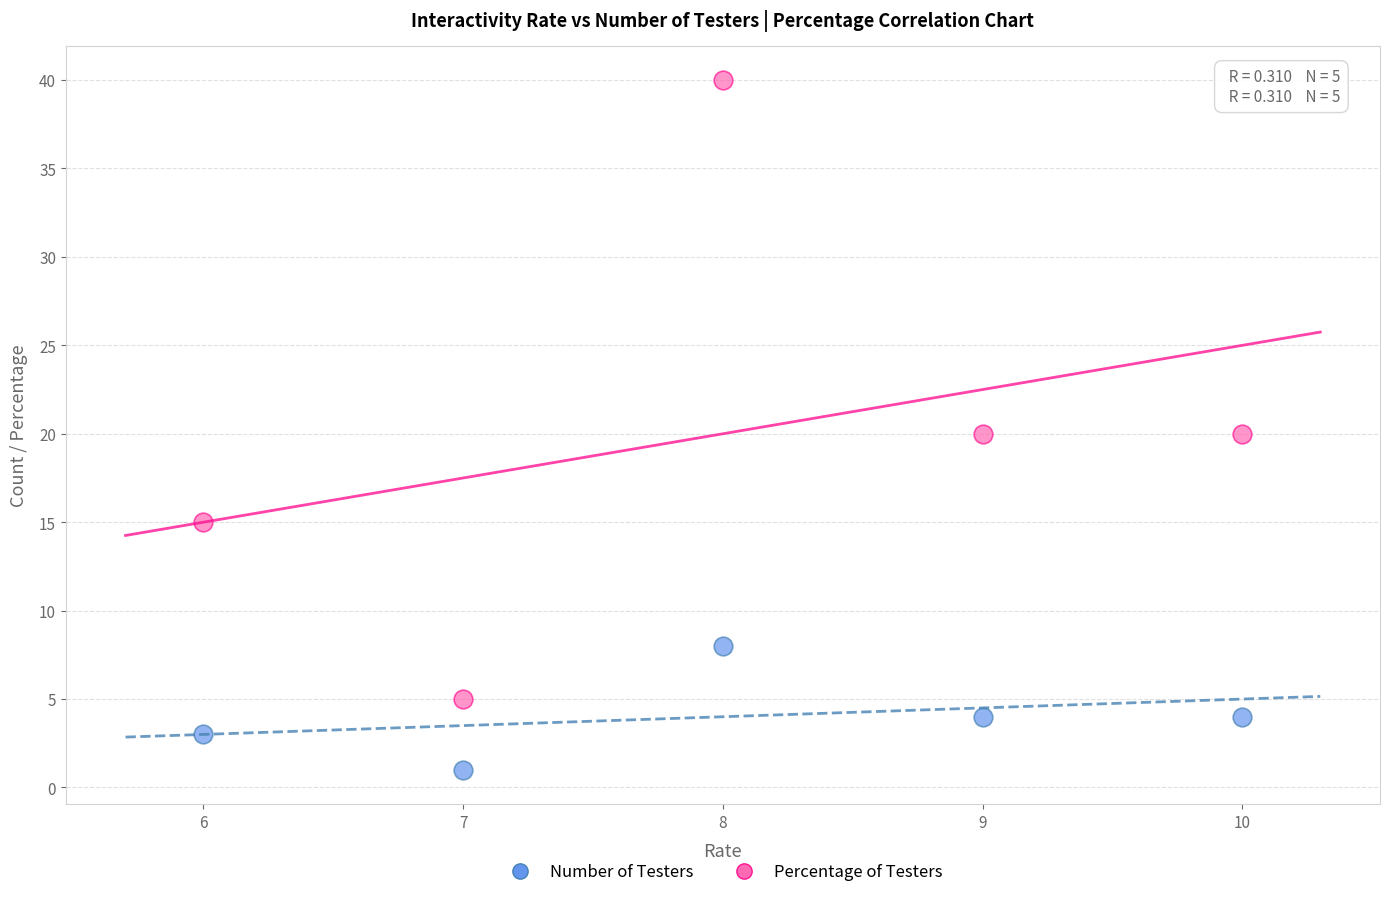

What are all the series names shown in the legend?

Number of Testers, Percentage of Testers